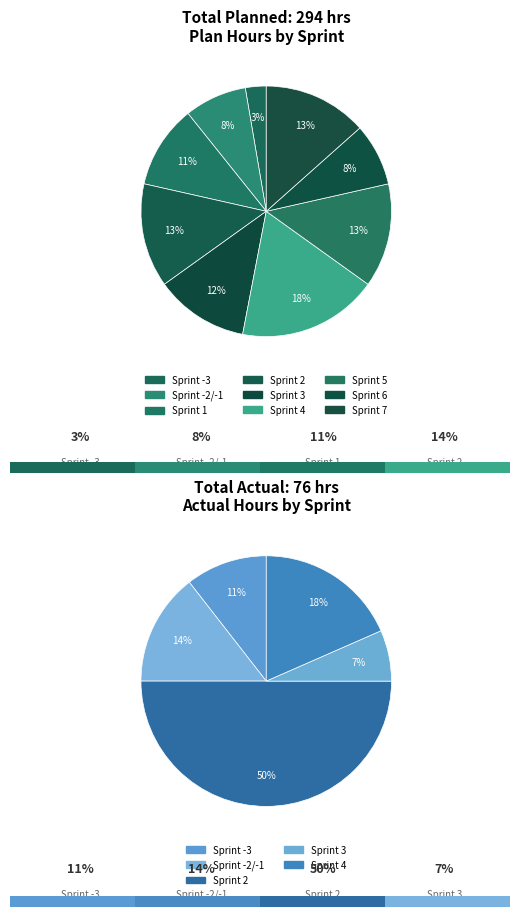

Rank the categories by value from lowest to highest.

-3, -2 & -1, 6, 1, 3, 2, 5, 7, 4